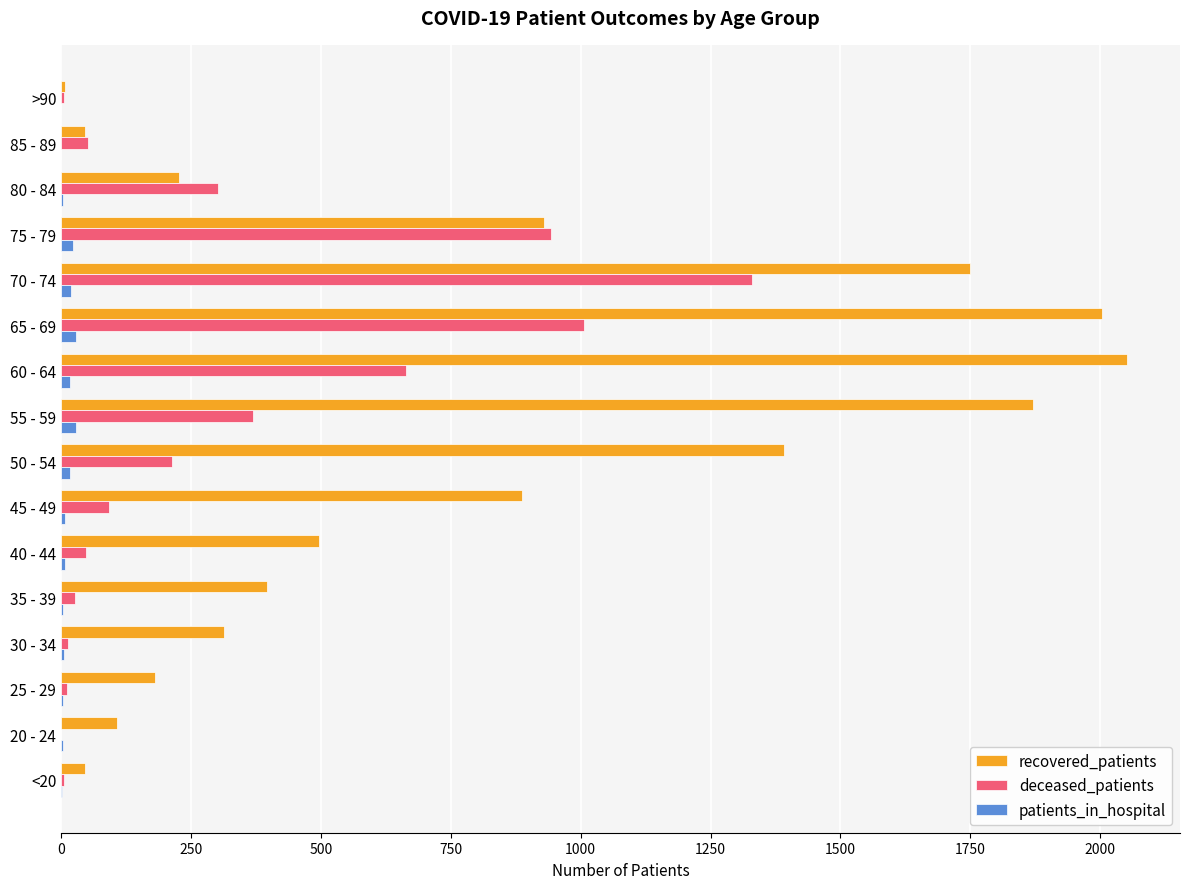

Which series has the largest total across all categories?

recovered_patients